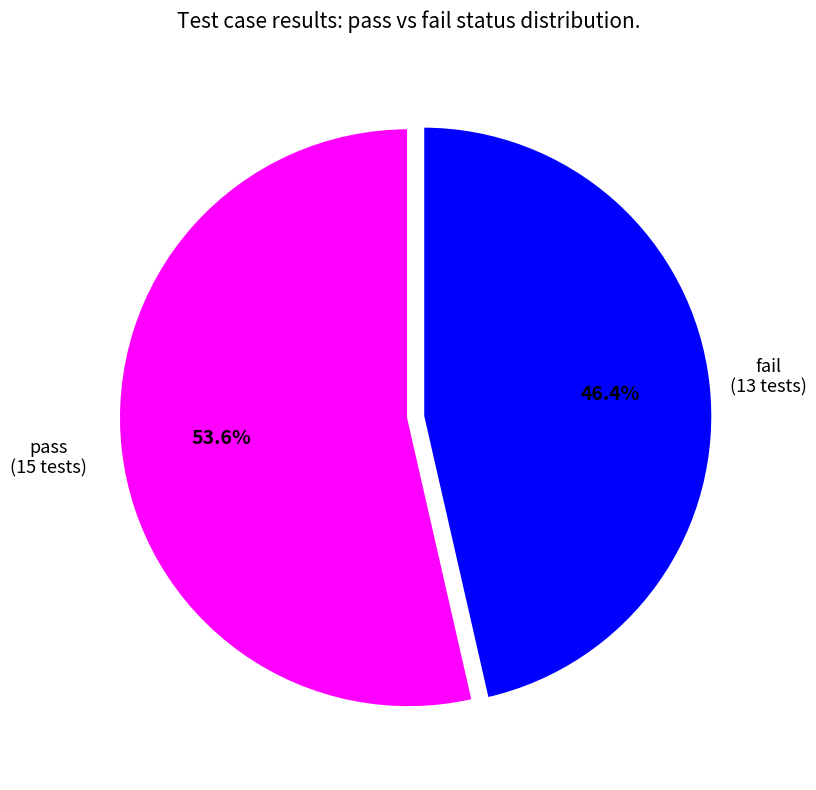

How many segments does this pie chart have?

2